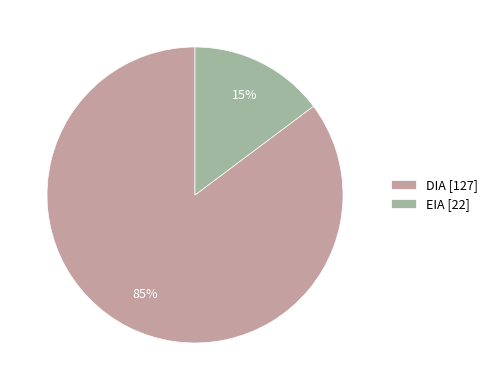

Rank the categories by value from lowest to highest.

EIA, DIA